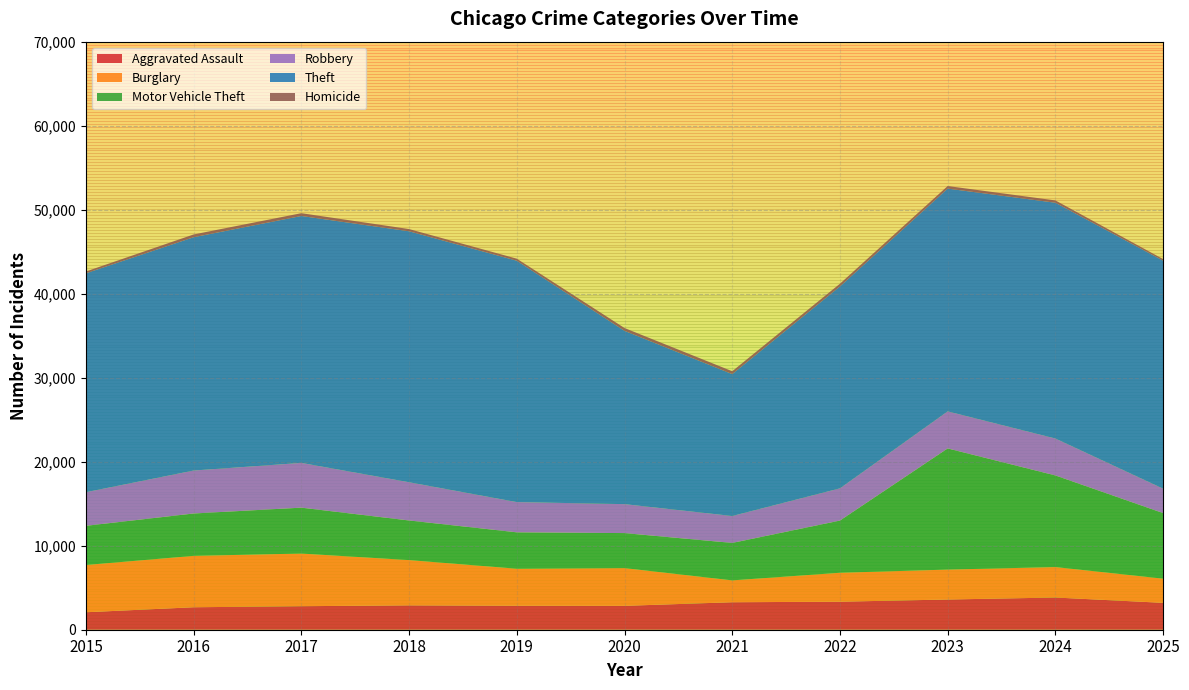

Reading left to right, extract all data points from this chart.

Aggravated Assault: 2079	2675	2799	2901	2856	2843	3272	3336	3596	3833	3201
Burglary: 5625	6117	6268	5388	4406	4493	2602	3444	3562	3626	2877
Motor Vehicle Theft: 4665	5044	5464	4715	4332	4167	4457	6213	14423	10906	7805
Robbery: 3999	5114	5327	4551	3599	3447	3205	3837	4409	4396	2908
Theft: 26060	27771	29393	29875	28731	20627	16893	24034	26519	28067	27141
Homicide: 215	330	332	264	243	337	340	324	307	273	186